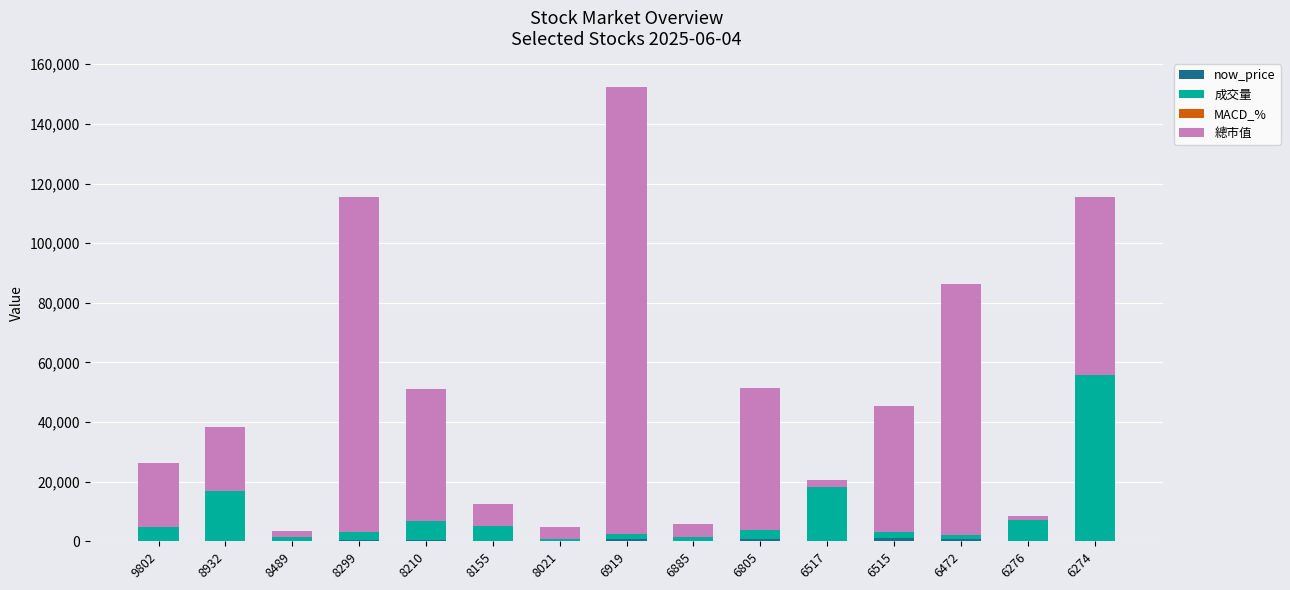

Is it true that now_price equals 57.5 at 6276?

True